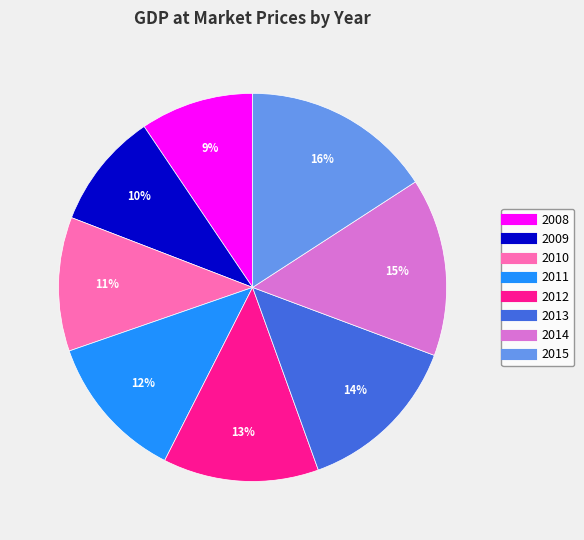

To the nearest percent, what percentage of the pie is 2015?

16%